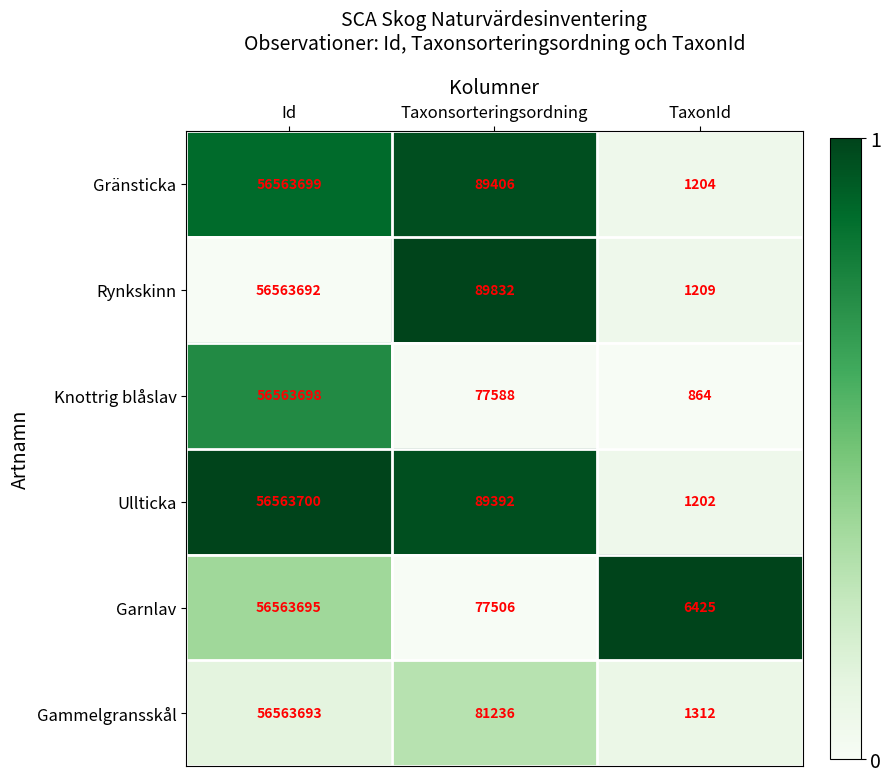

What is the difference between the second highest and minimum values in the Ullticka series?

88190